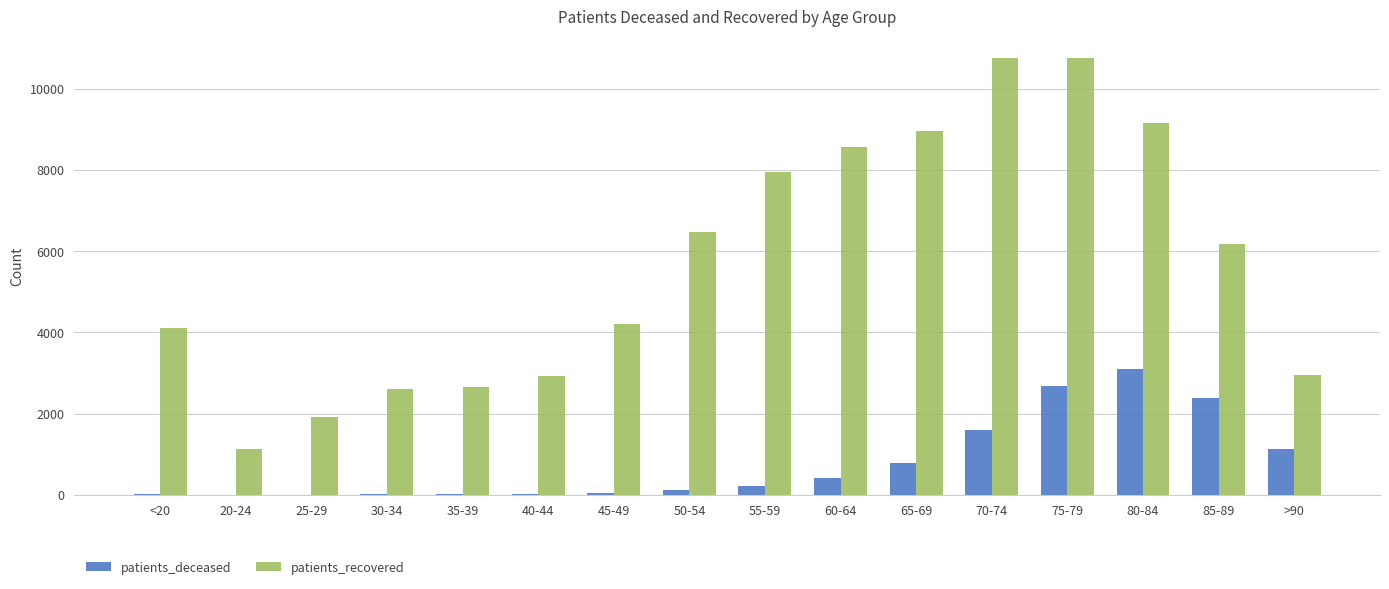

What is the sum of all patients_recovered values?

91226